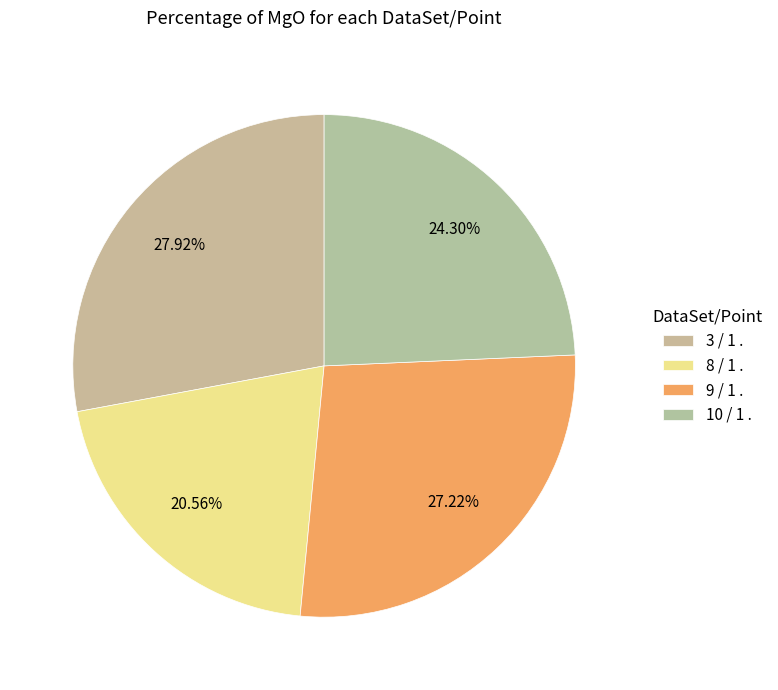

Count the number of slices in the pie.

4